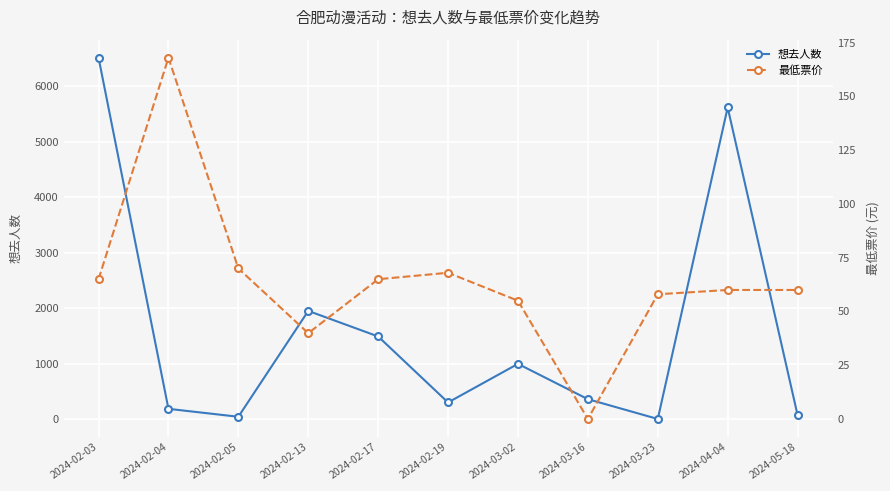

Where is the first local minimum for 想去人数?

2024-02-05